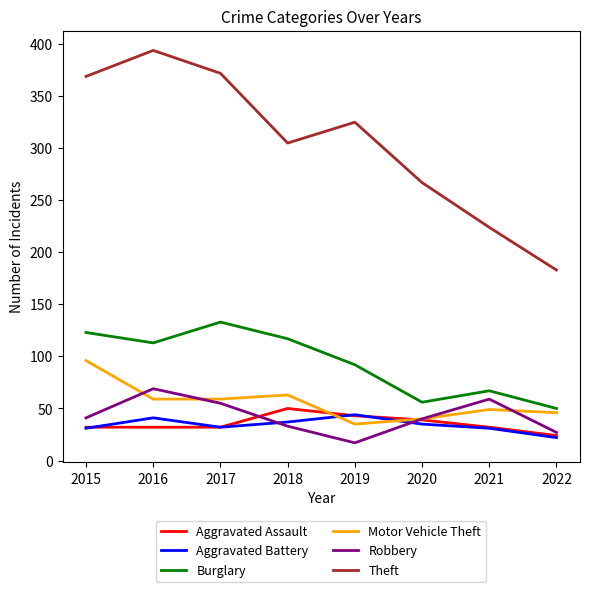

Count the number of categories in the chart.

8